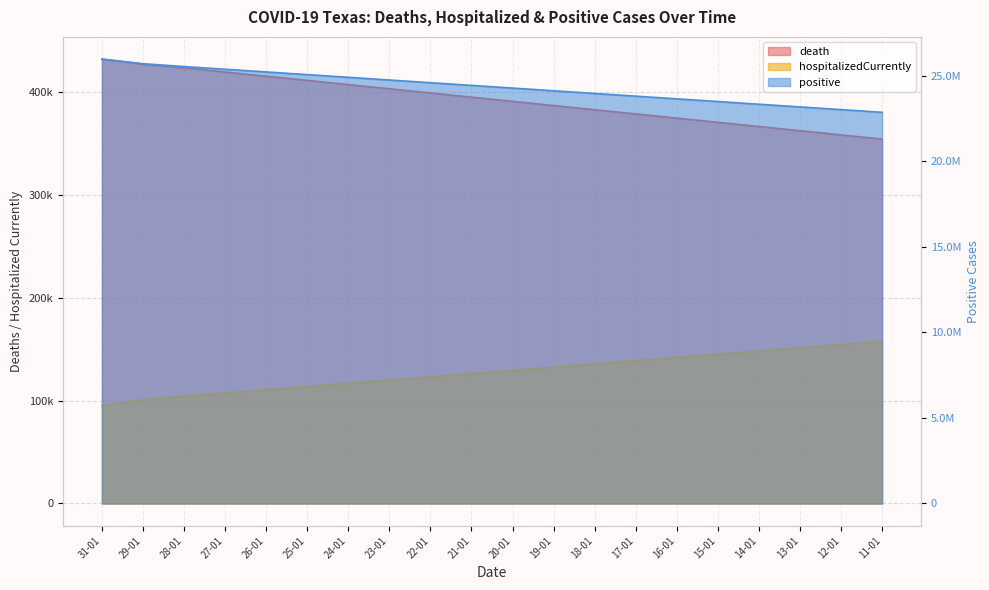

At which category does the chart reach its minimum across all series?

31-01